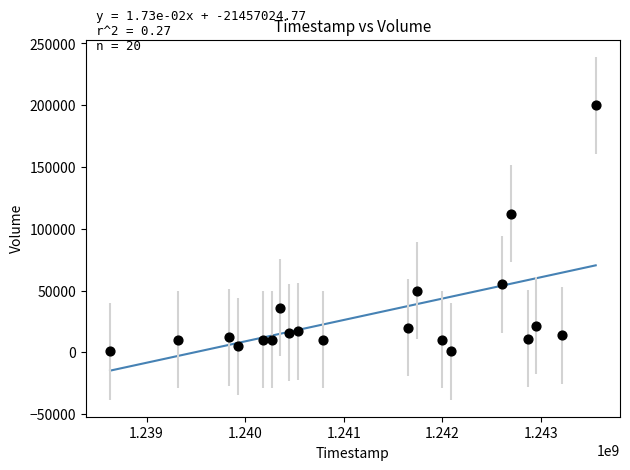

What Y value in the scatter plot is closest to 100500?

112000